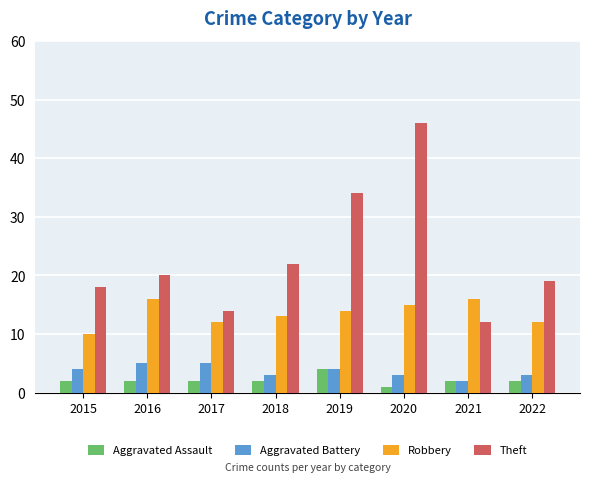

Is it true that Aggravated Battery equals 2 at 2021?

True